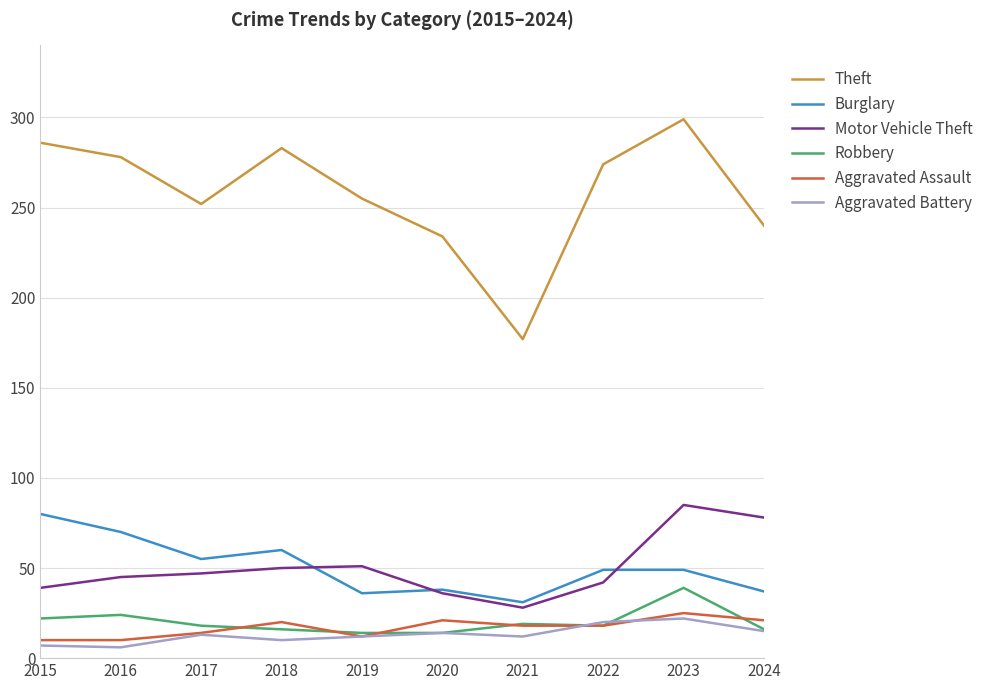

What are all the series names shown in the legend?

Theft, Burglary, Motor Vehicle Theft, Robbery, Aggravated Assault, Aggravated Battery